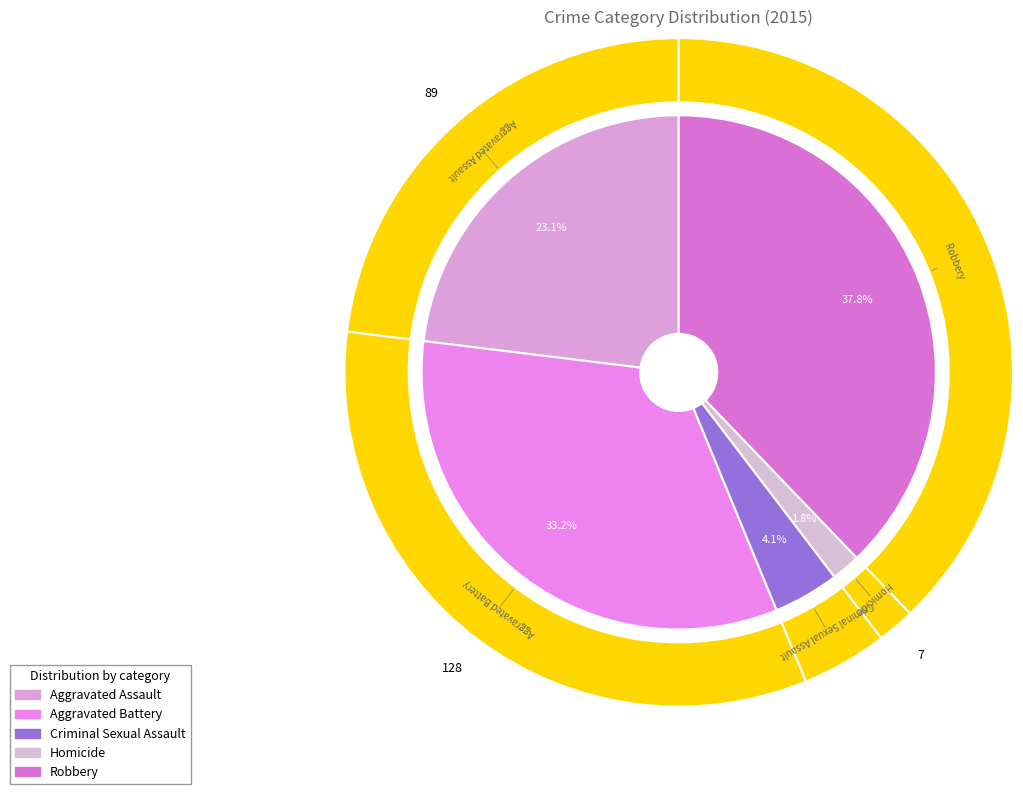

To the nearest percent, what is the combined percentage of Aggravated Battery and Aggravated Assault?

56%